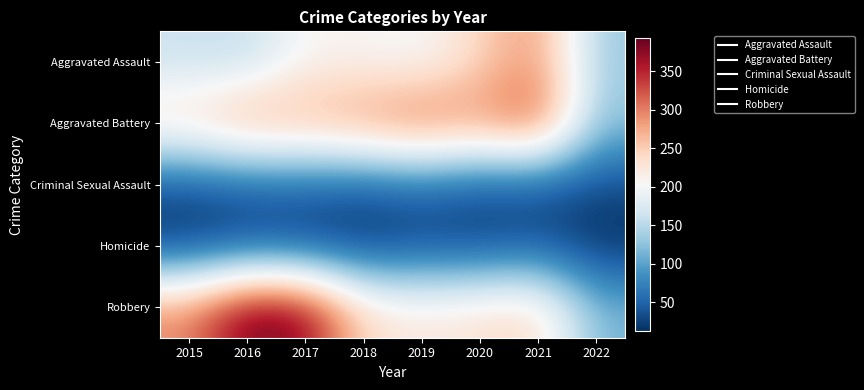

Count the number of data series in this chart.

5